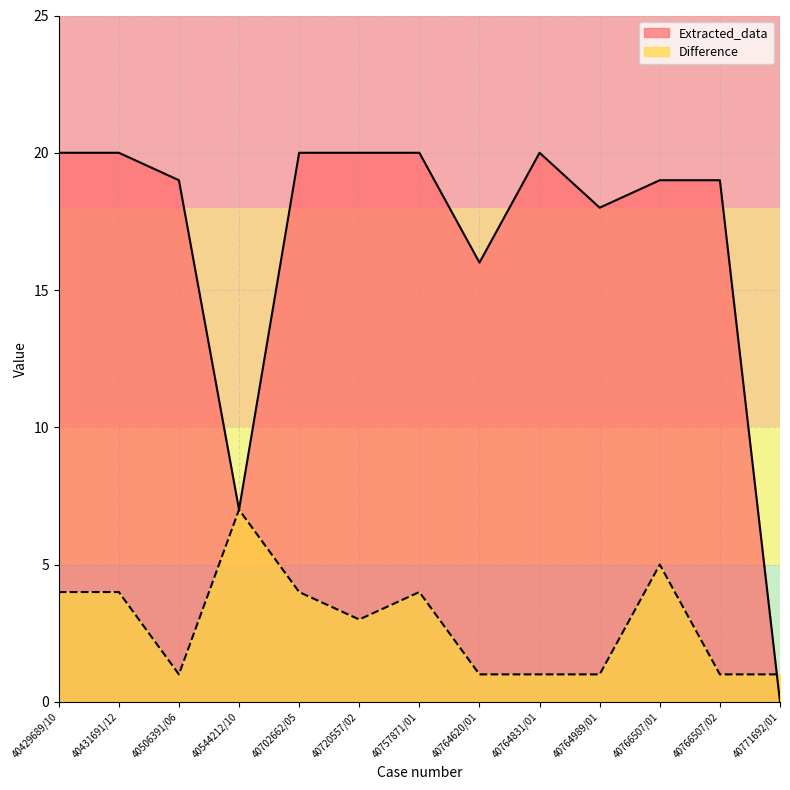

The Extracted_data series shows 20 at 40720557/02. True or false?

True